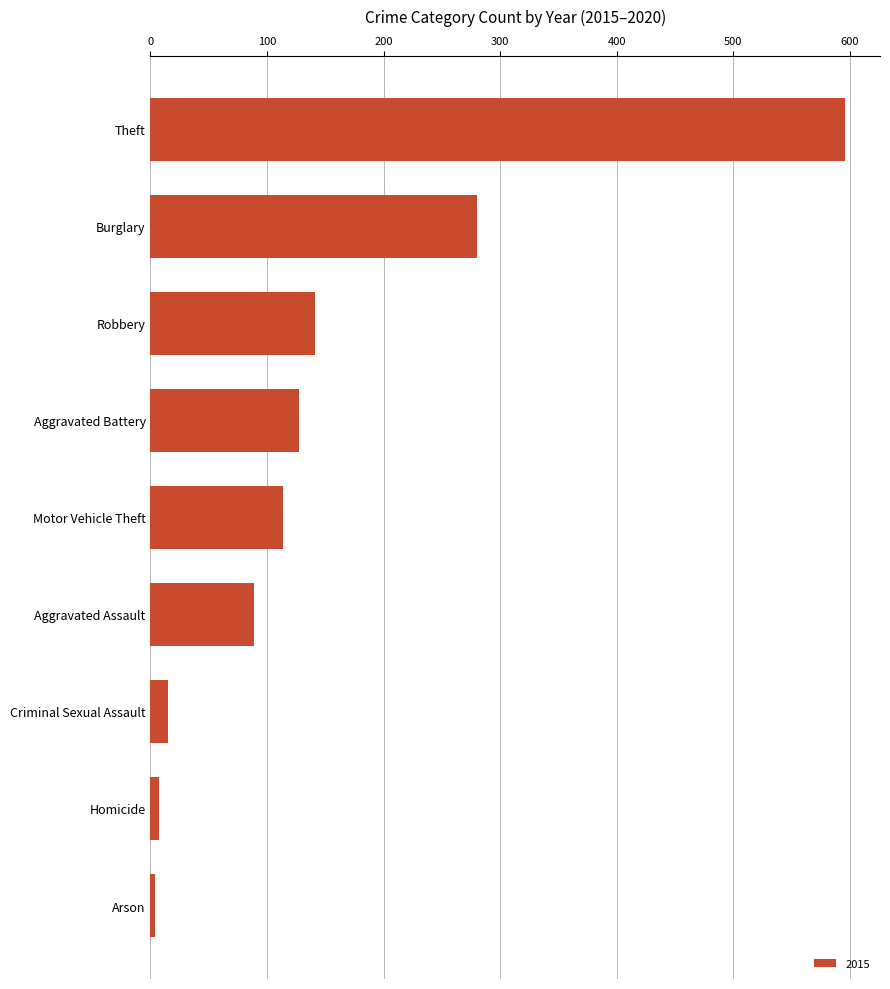

Where is the data nearest to the value 300?

Burglary